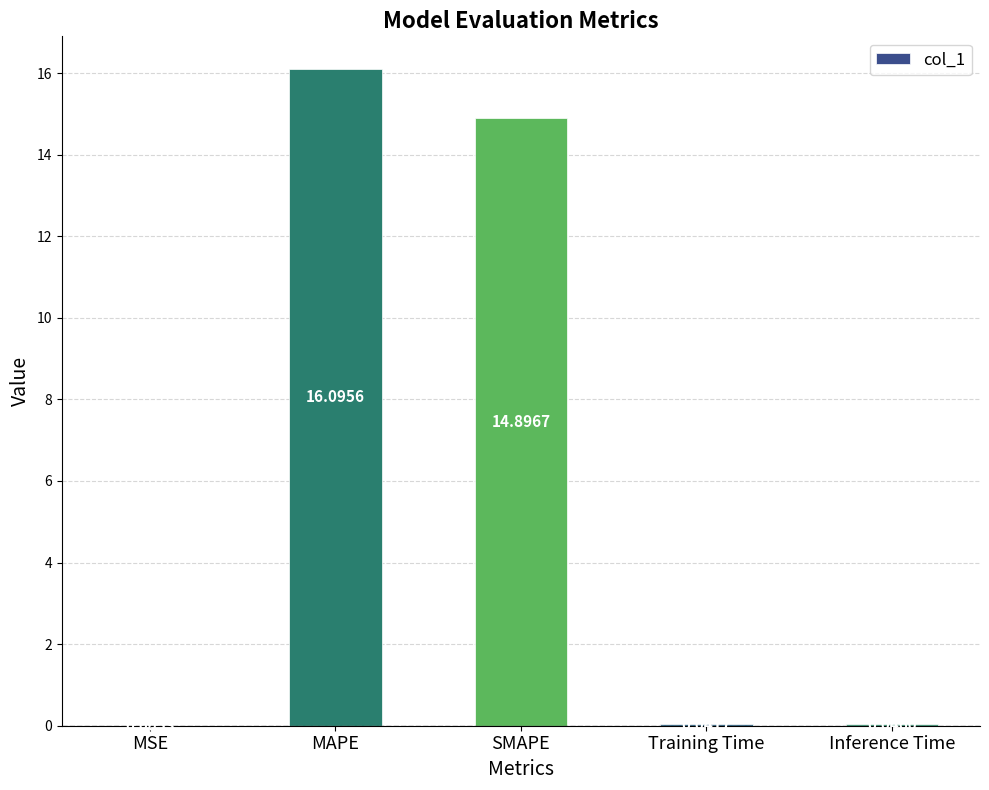

What is the greatest value displayed?

16.1